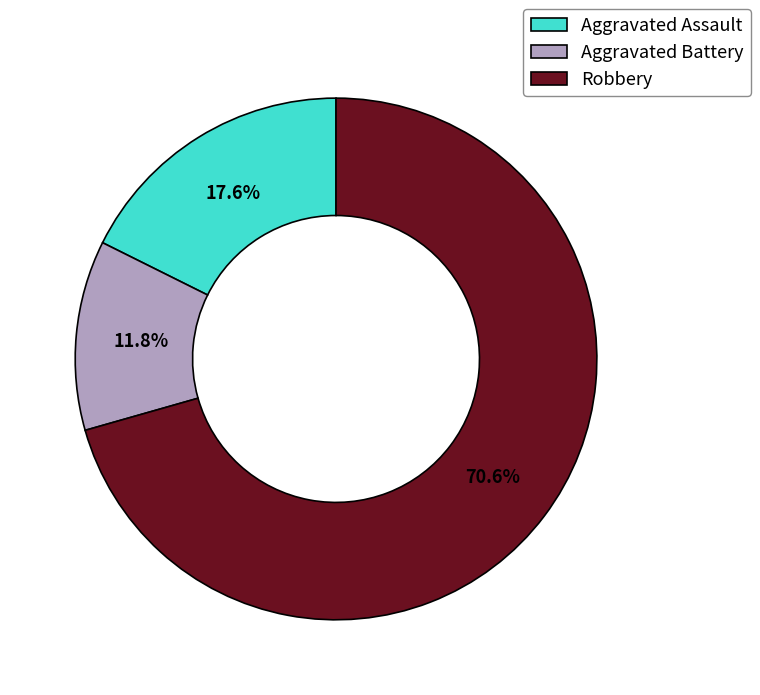

What percentage do Aggravated Battery and Robbery together represent?

82.4%